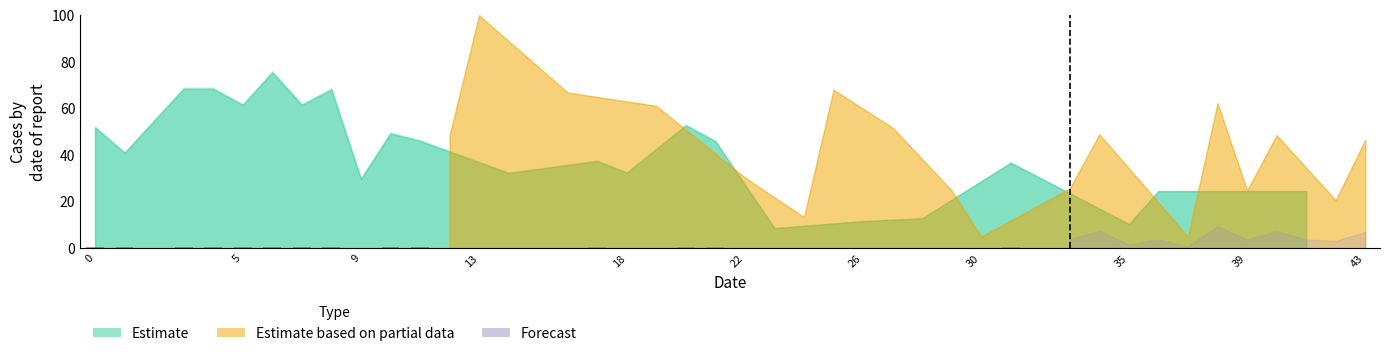

What is the sum of all values?

7.6